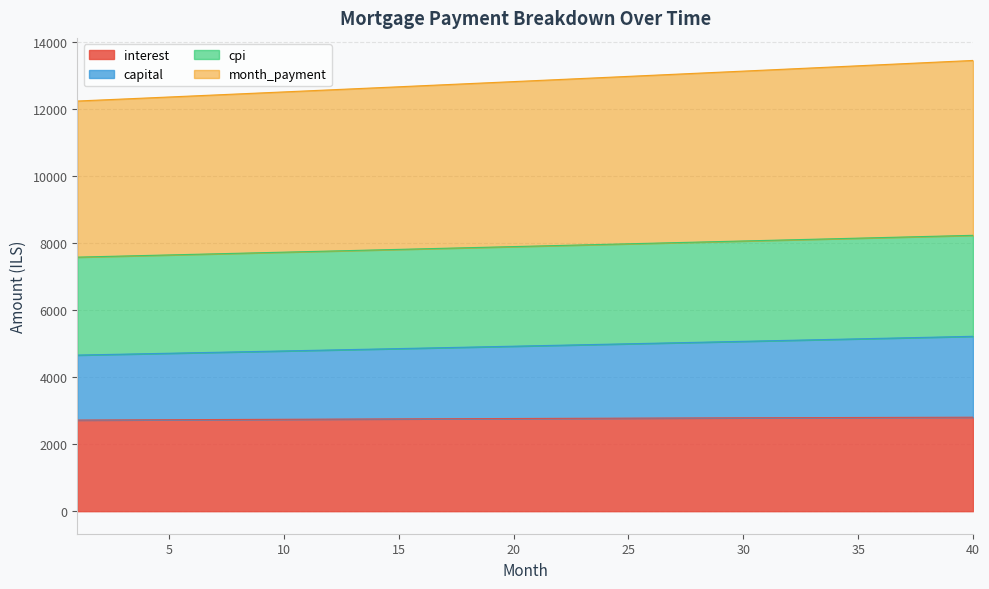

Reading left to right, extract all data points from this chart.

interest: 2716.2	2718.9	2721.5	2724.2	2726.7	2729.3	2731.9	2734.4	2736.9	2739.4	2741.8	2744.2	2746.7	2749.0	2751.4	2753.7	2756.0	2758.3	2760.6	2762.8	2765.0	2767.2	2769.3	2771.4	2773.6	2775.6	2777.7	2779.7	2781.7	2783.6	2785.5	2787.4	2789.3	2791.1	2792.9	2794.7	2796.5	2798.2	2799.9	2801.5
capital: 4653.6	4667.2	4680.8	4694.4	4708.1	4721.9	4735.6	4749.4	4763.3	4777.2	4791.1	4805.1	4819.1	4833.2	4847.3	4861.4	4875.6	4889.8	4904.1	4918.4	4932.7	4947.1	4961.5	4976.0	4990.5	5005.1	5019.7	5034.3	5049.0	5063.7	5078.5	5093.3	5108.1	5123.0	5138.0	5153.0	5168.0	5183.1	5198.2	5213.4
cpi: 7573.1	7589.5	7605.9	7622.4	7638.8	7655.3	7671.8	7688.3	7704.8	7721.3	7737.9	7754.4	7771.0	7787.6	7804.2	7820.8	7837.4	7854.1	7870.7	7887.4	7904.1	7920.8	7937.5	7954.2	7970.9	7987.7	8004.4	8021.2	8038.0	8054.8	8071.6	8088.4	8105.2	8122.1	8138.9	8155.8	8172.7	8189.5	8206.4	8223.3
month_payment: 12226.7	12256.7	12286.7	12316.8	12347.0	12377.2	12407.4	12437.7	12468.1	12498.5	12529.0	12559.5	12590.1	12620.7	12651.5	12682.2	12713.0	12743.9	12774.8	12805.8	12836.8	12867.9	12899.0	12930.2	12961.5	12992.7	13024.1	13055.5	13087.0	13118.5	13150.1	13181.7	13213.4	13245.1	13276.9	13308.8	13340.7	13372.6	13404.6	13436.7